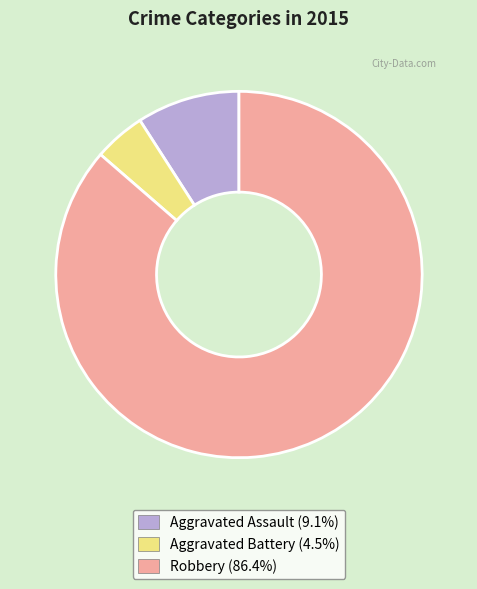

How many slices are in this pie chart?

3